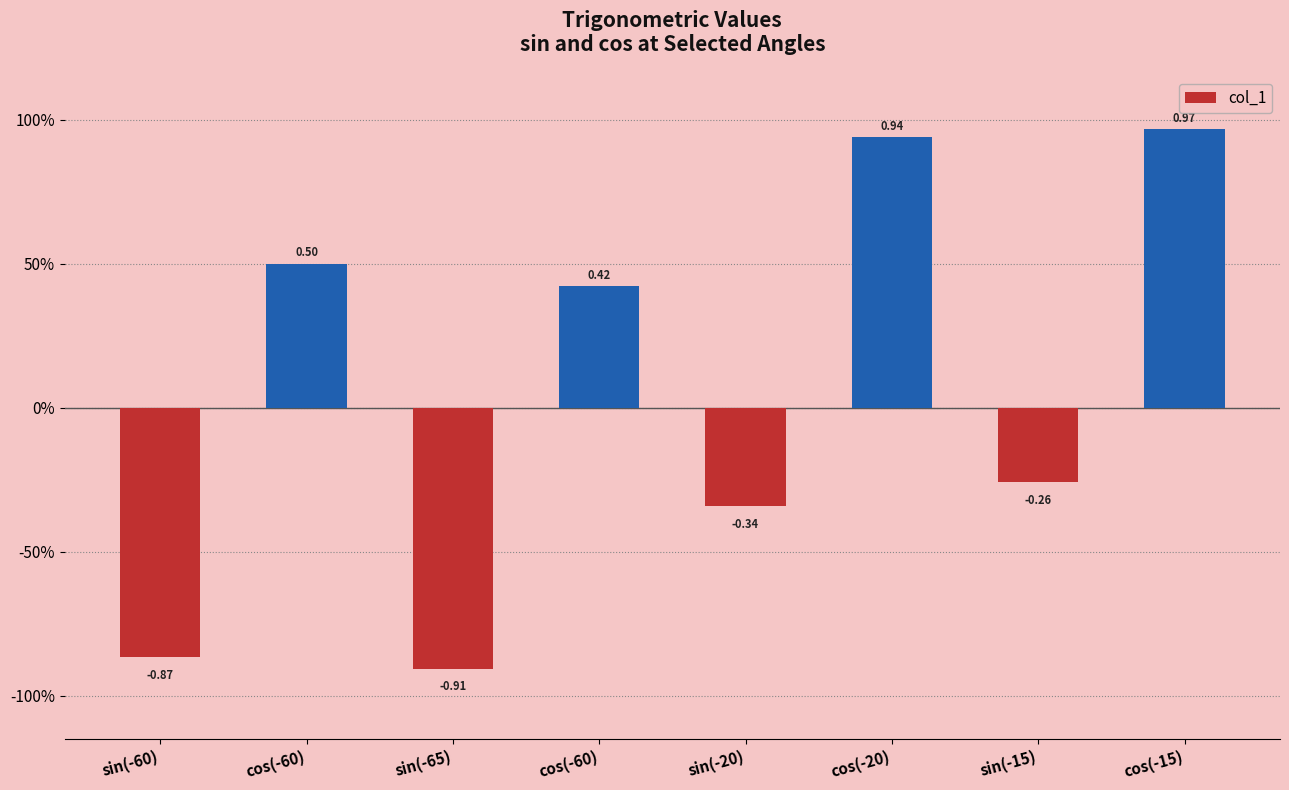

Does the chart contain stacked bars?

No